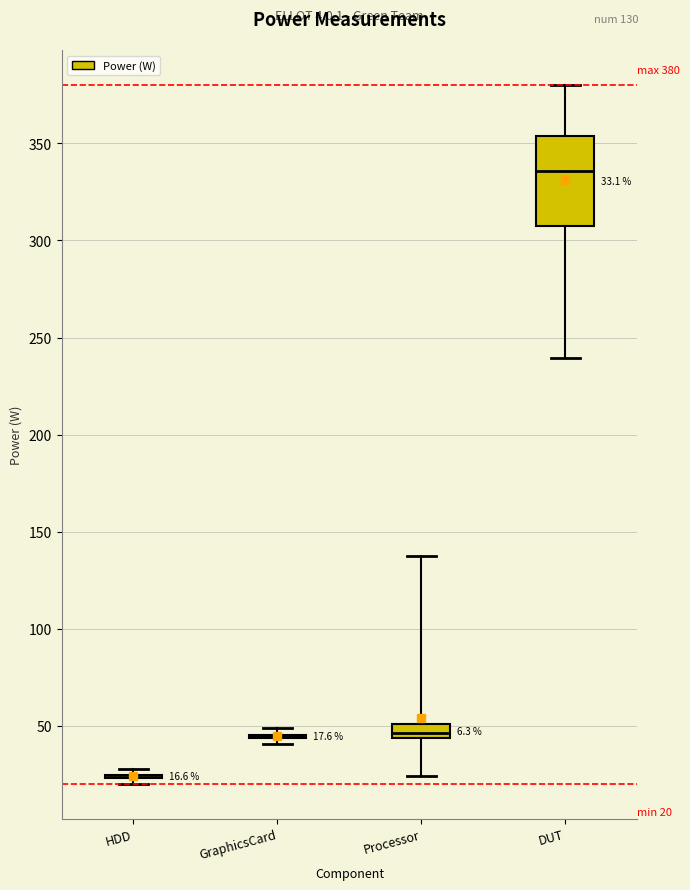

Comparing the boxes themselves (not the whiskers), which one is the tallest?

DUT